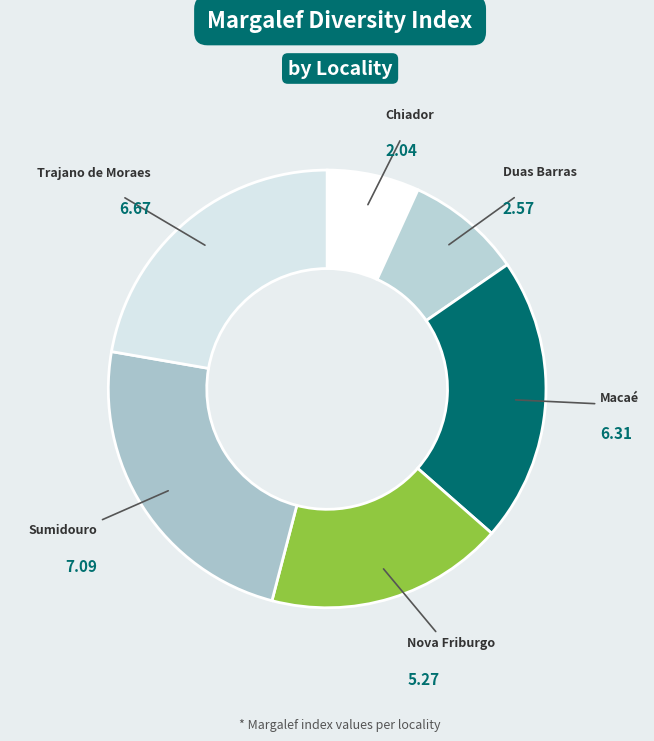

How many segments does this pie chart have?

6